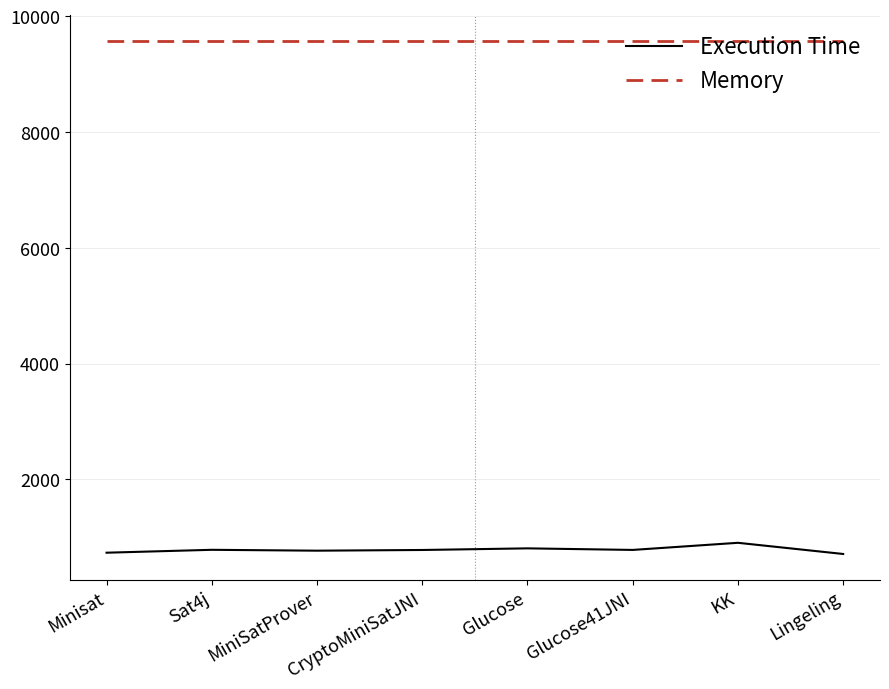

What is the highest value of the Execution Time series?

904